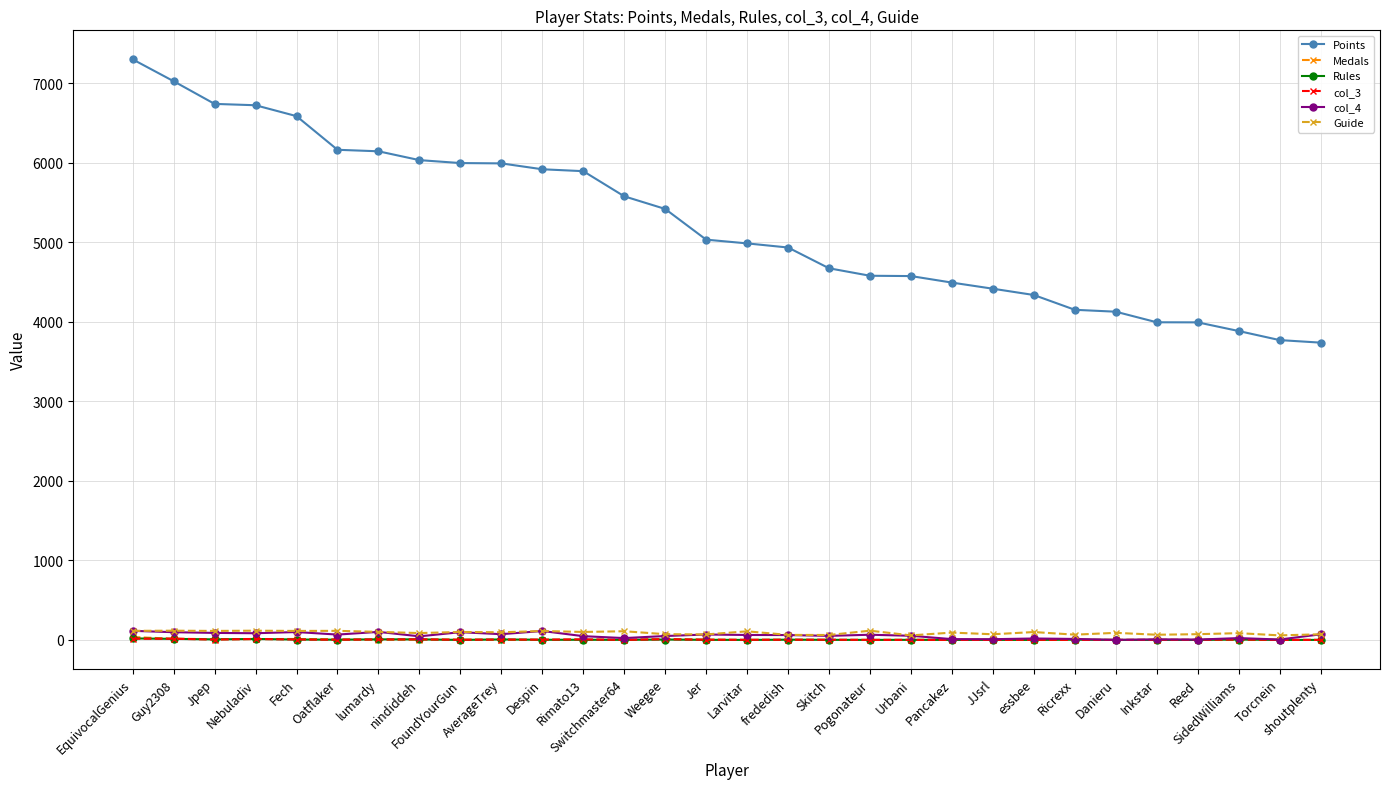

True or false: Guide has more than 2 points higher than both neighbors.

True